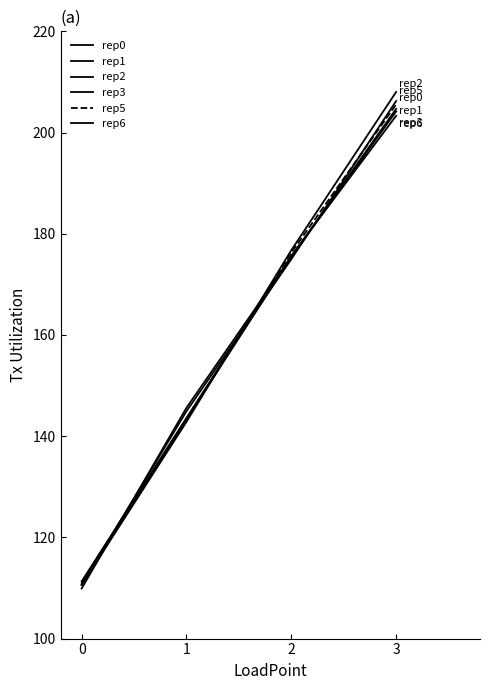

Does the chart have visible grid lines?

No